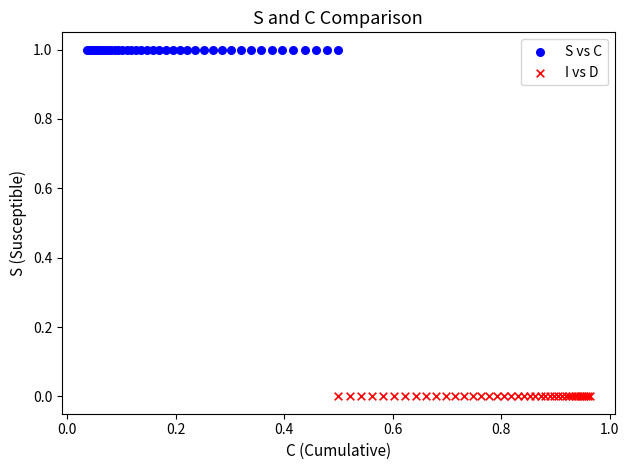

Which series reaches the maximum Y coordinate?

S vs C